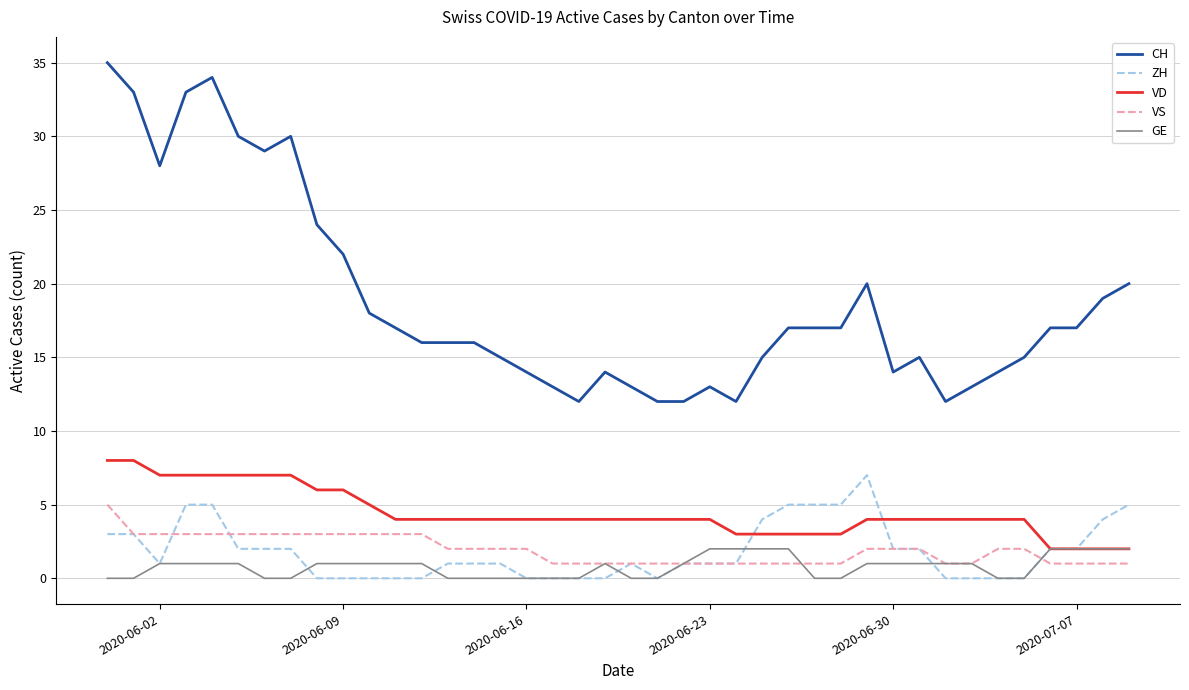

Which series has the largest range (max minus min)?

CH